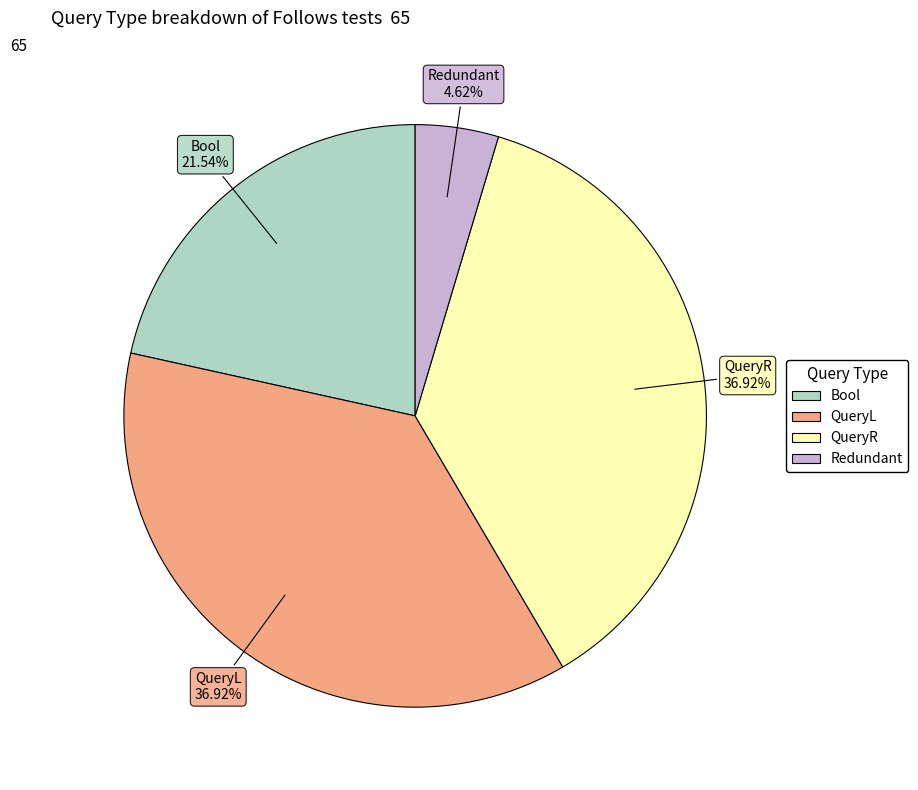

Which has a higher value, Bool or Redundant?

Bool